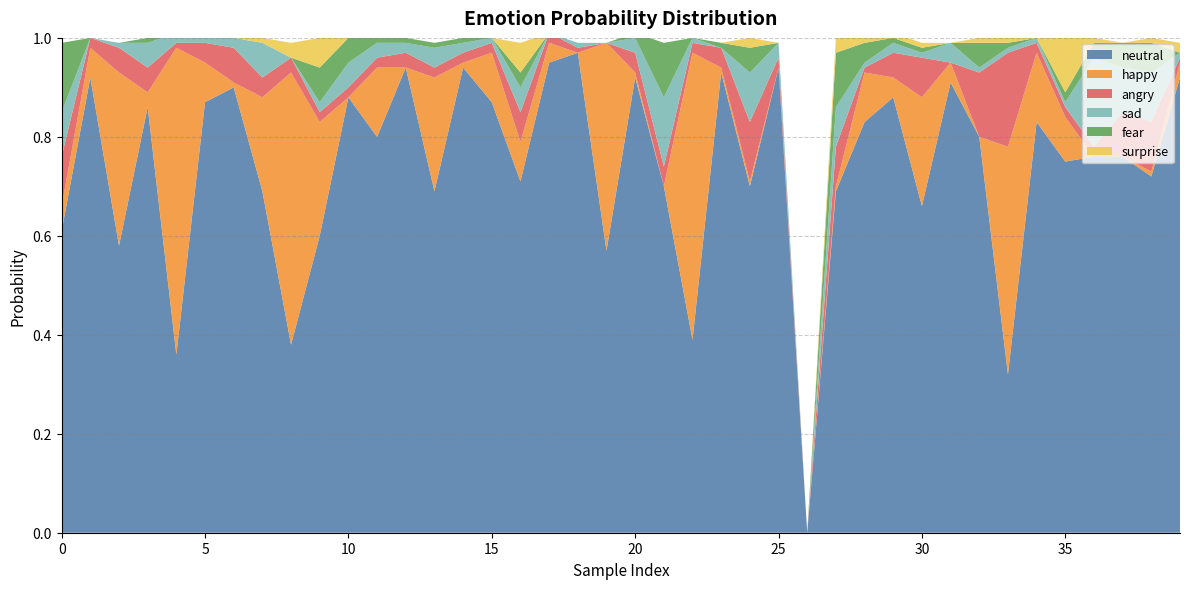

Reading right to left, transcribe all the data shown in this chart.

neutral: 0.9	0.7	0.8	0.8	0.8	0.8	0.3	0.8	0.9	0.7	0.9	0.8	0.7	0.0	0.9	0.7	0.9	0.4	0.7	0.9	0.6	1.0	0.9	0.7	0.9	0.9	0.7	0.9	0.8	0.9	0.6	0.4	0.7	0.9	0.9	0.4	0.9	0.6	0.9	0.6
happy: 0.0	0.0	0.0	0.0	0.1	0.1	0.5	0.0	0.0	0.2	0.0	0.1	0.0	0.0	0.0	0.0	0.0	0.6	0.0	0.0	0.4	0.0	0.0	0.1	0.1	0.0	0.2	0.0	0.1	0.0	0.2	0.6	0.2	0.0	0.1	0.6	0.0	0.3	0.1	0.1
angry: 0.0	0.1	0.1	0.0	0.0	0.0	0.2	0.1	0.0	0.1	0.1	0.0	0.1	0.0	0.0	0.1	0.0	0.0	0.0	0.0	0.0	0.0	0.0	0.1	0.0	0.0	0.0	0.0	0.0	0.0	0.0	0.0	0.0	0.1	0.0	0.0	0.1	0.1	0.0	0.1
sad: 0.0	0.1	0.1	0.2	0.0	0.0	0.0	0.0	0.0	0.0	0.0	0.0	0.1	0.0	0.0	0.1	0.0	0.0	0.1	0.0	0.0	0.0	0.0	0.1	0.0	0.0	0.0	0.0	0.0	0.1	0.0	0.0	0.1	0.0	0.0	0.0	0.1	0.0	0.0	0.1
fear: 0.0	0.1	0.1	0.0	0.0	0.0	0.0	0.1	0.0	0.0	0.0	0.0	0.1	0.0	0.0	0.1	0.0	0.0	0.1	0.0	0.0	0.0	0.0	0.0	0.0	0.0	0.0	0.0	0.0	0.1	0.1	0.0	0.0	0.0	0.0	0.0	0.0	0.0	0.0	0.1
surprise: 0.0	0.0	0.0	0.0	0.1	0.0	0.0	0.0	0.0	0.0	0.0	0.0	0.0	0.0	0.0	0.0	0.0	0.0	0.0	0.0	0.0	0.0	0.0	0.1	0.0	0.0	0.0	0.0	0.0	0.0	0.1	0.0	0.0	0.0	0.0	0.0	0.0	0.0	0.0	0.0